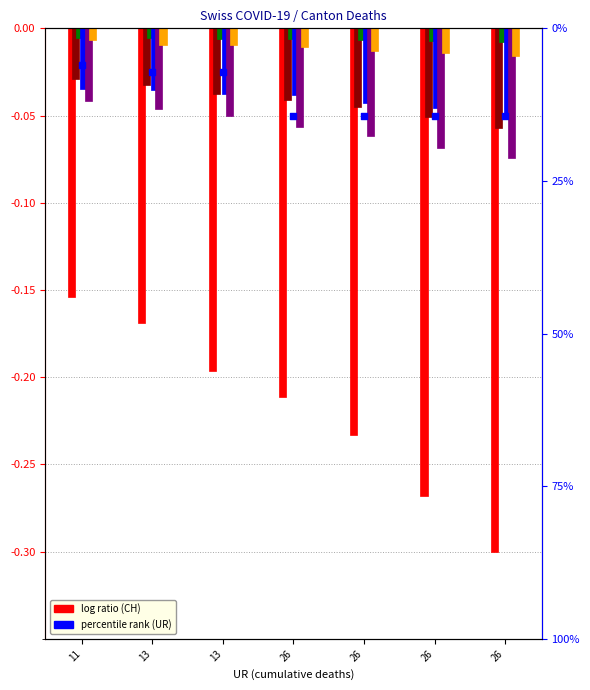

Which series has the widest spread of Y values?

CH